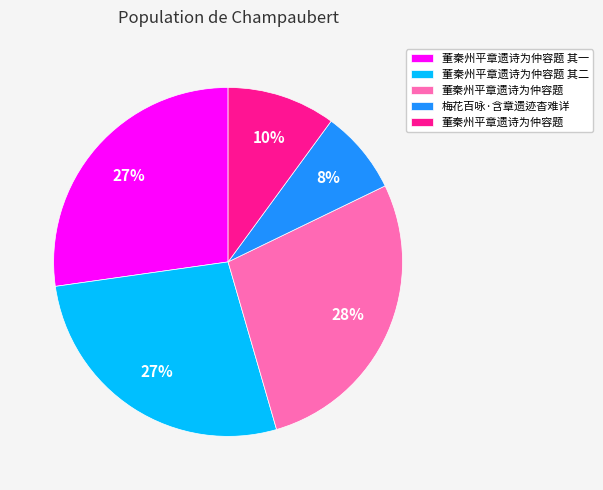

To the nearest percent, what is the difference between the largest and smallest slice percentages?

20%